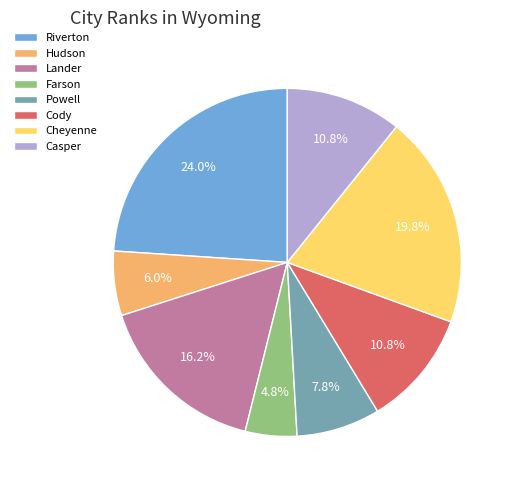

What is the smallest slice in the pie chart?

Farson